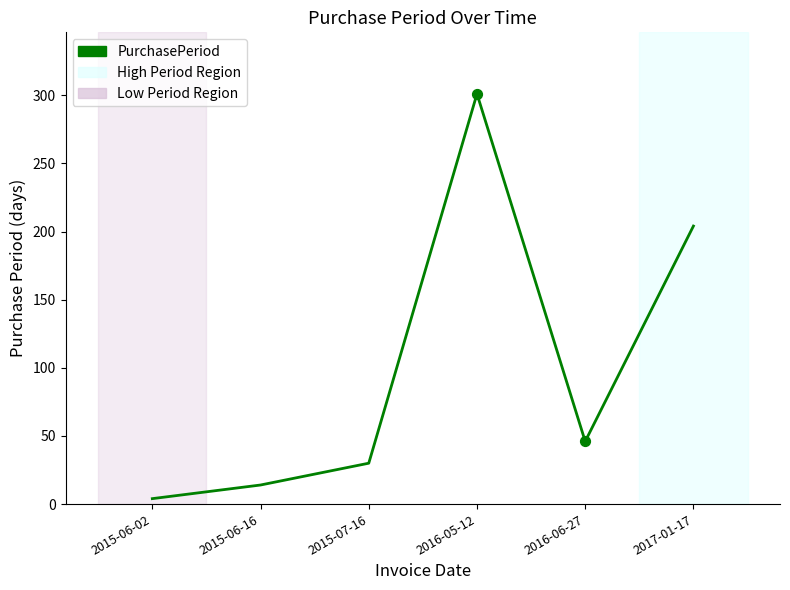

Approximately how many times larger is the value at 2015-07-16 compared to 2015-06-02?

7.5